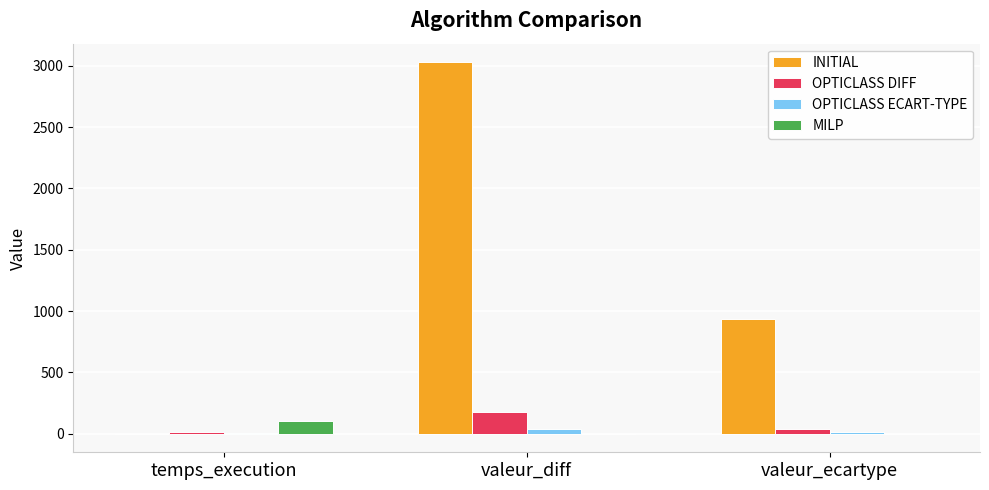

The value of INITIAL at valeur_ecartype is 936.3. True or false?

True